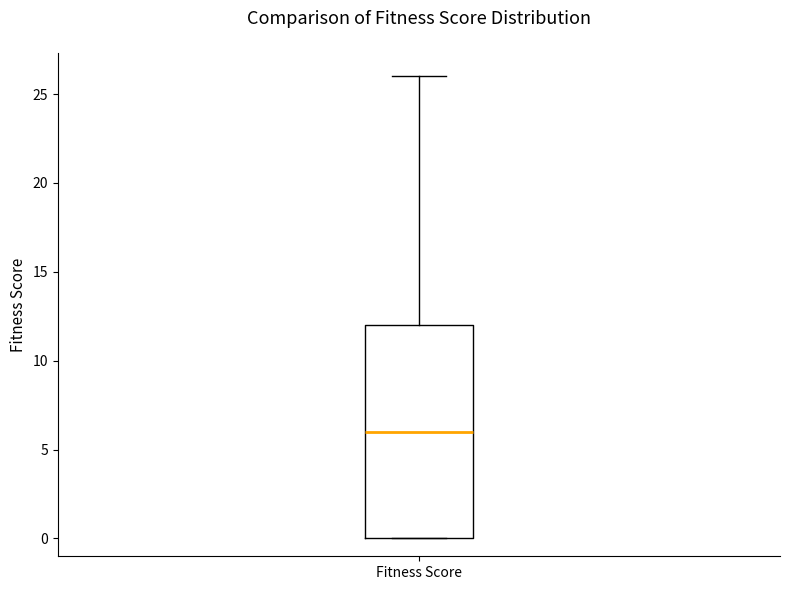

Read this box plot against the y-axis: the position of the median line, the range covered by the box, and the ends of both whiskers. The values are not printed on the chart, so give them approximately, as read against the axis.

median 6, box 0 to 12, whiskers 0 to 26